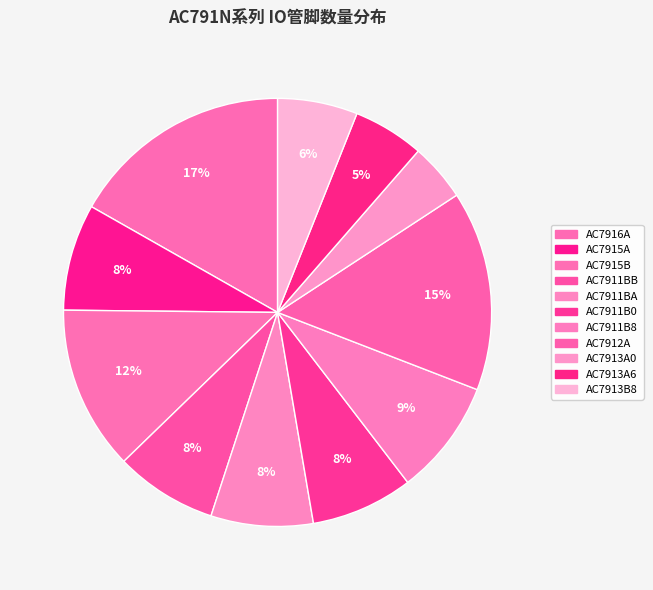

Count the number of slices in the pie.

11